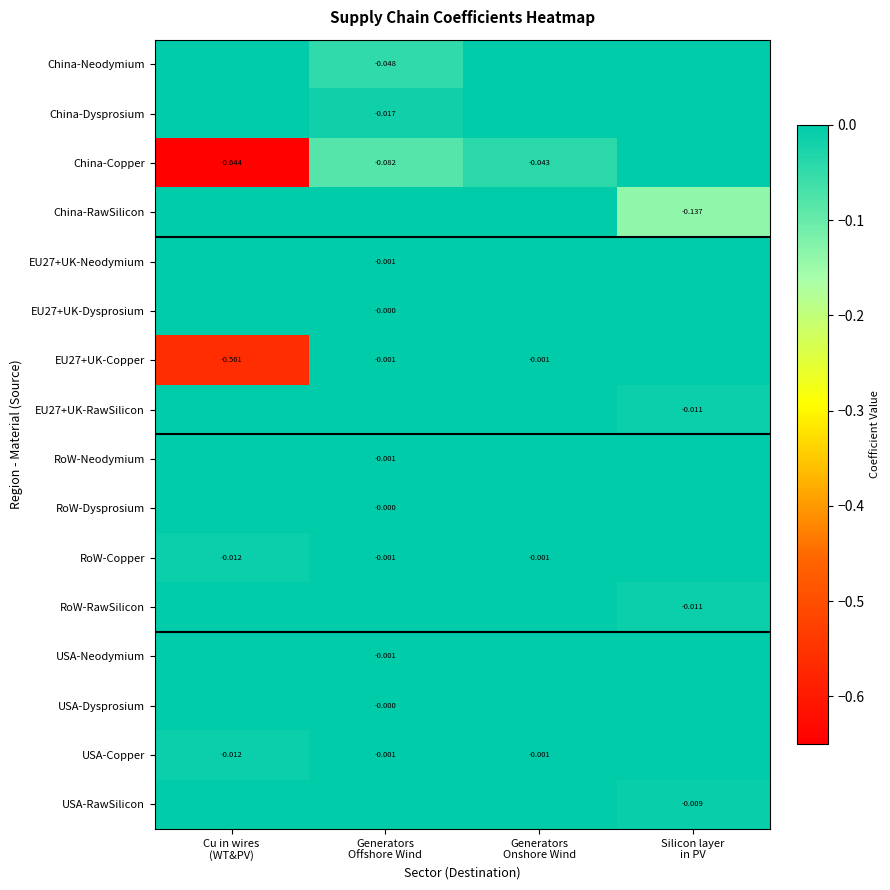

Between Generators Offshore Wind and Silicon layer in PV, which series saw the biggest shift?

China-RawSilicon